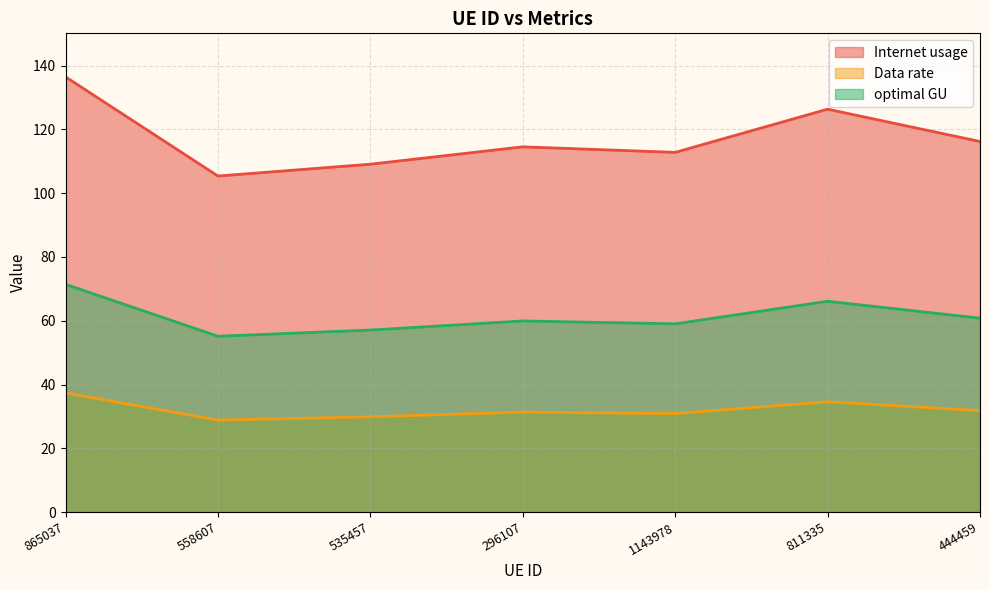

Does the chart have visible grid lines?

Yes